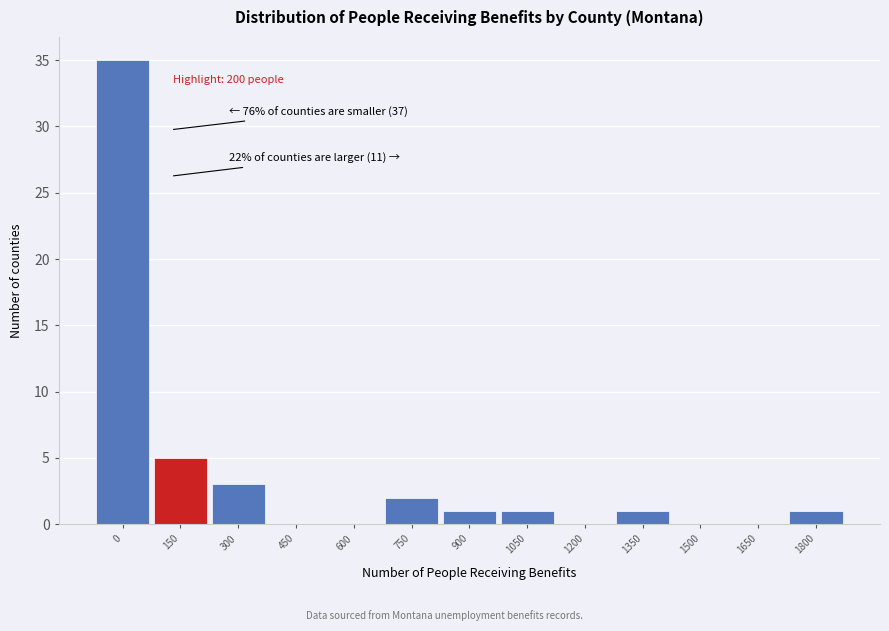

Reading left to right, what are all the values shown in this chart?

0=35	150=5	300=3	450=0	600=0	750=2	900=1	1050=1	1200=0	1350=1	1500=0	1650=0	1800=1